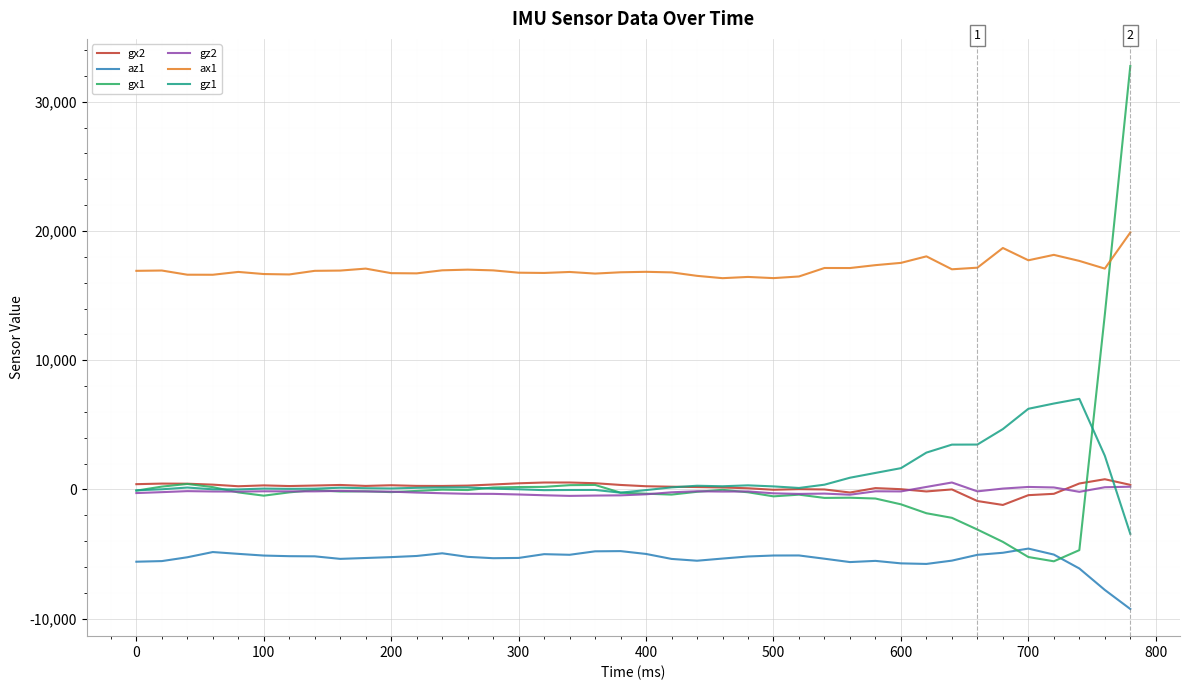

What is the maximum value for az1?

-4572